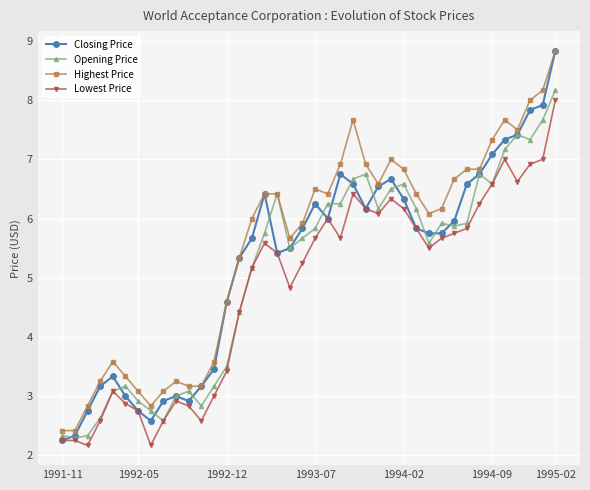

True or false: Lowest Price has more than 0 points higher than both neighbors.

True